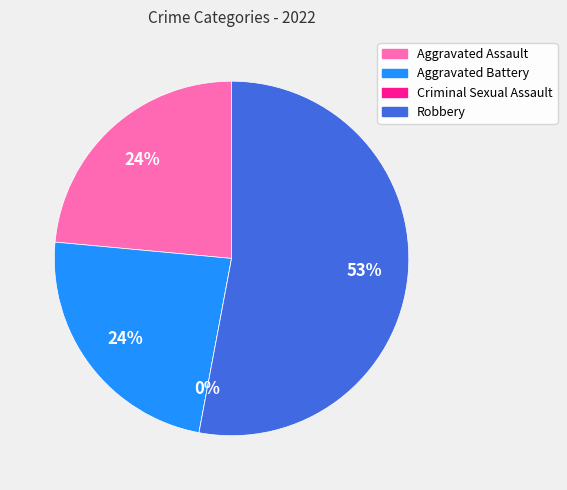

What is the majority slice?

Robbery